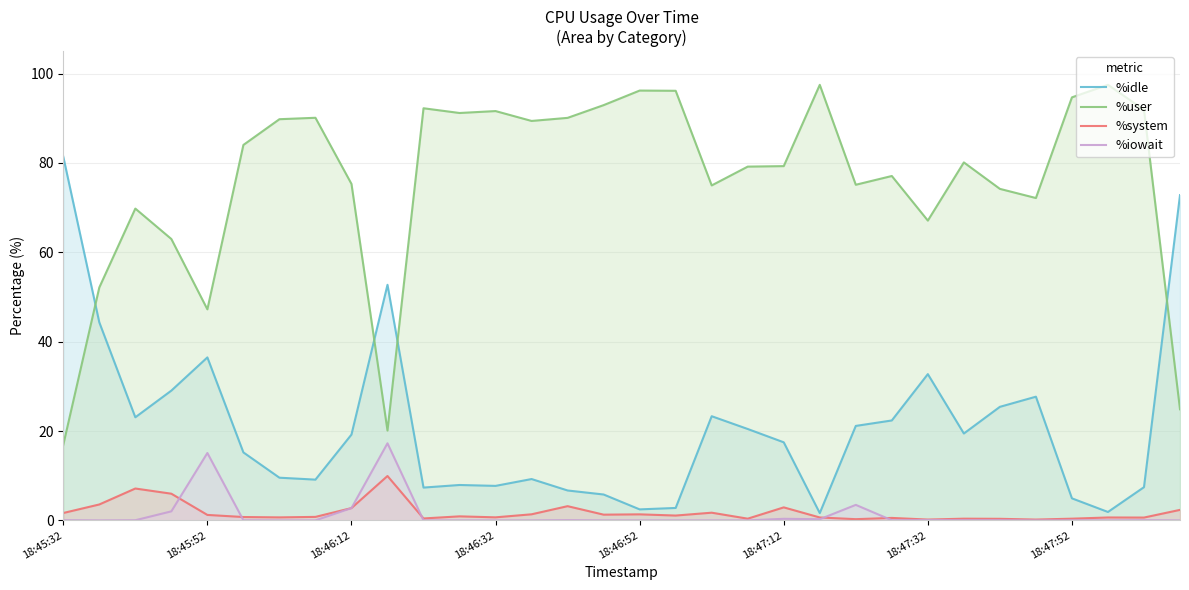

Is the value of %iowait at 26 greater than the value of %system at 27?

No